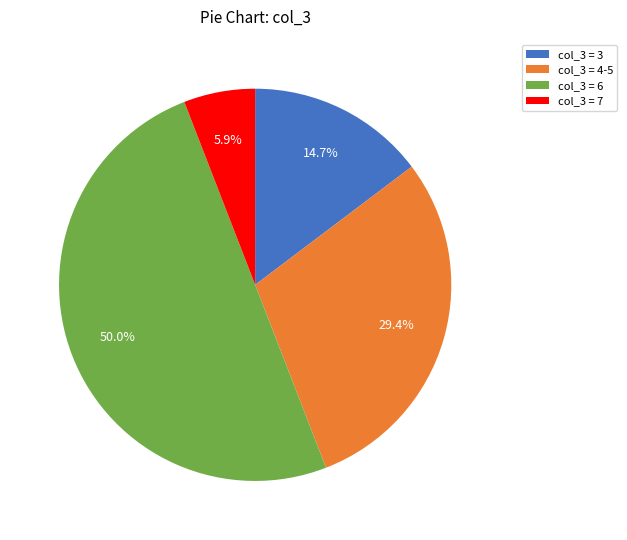

Does col_3 = 3 account for over 50% of the chart?

No